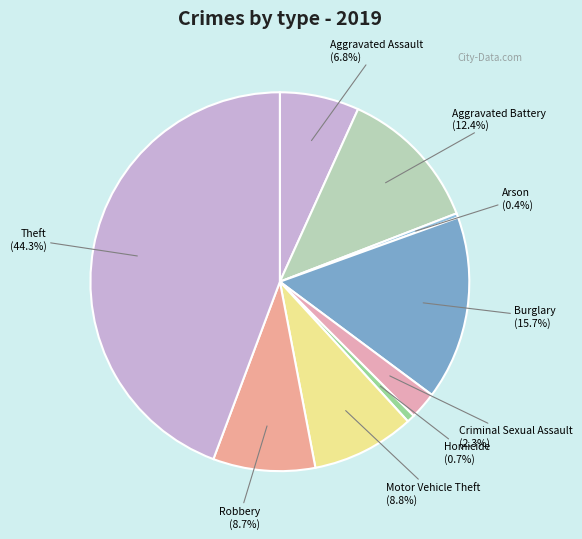

Does Robbery represent more than half of the total?

No